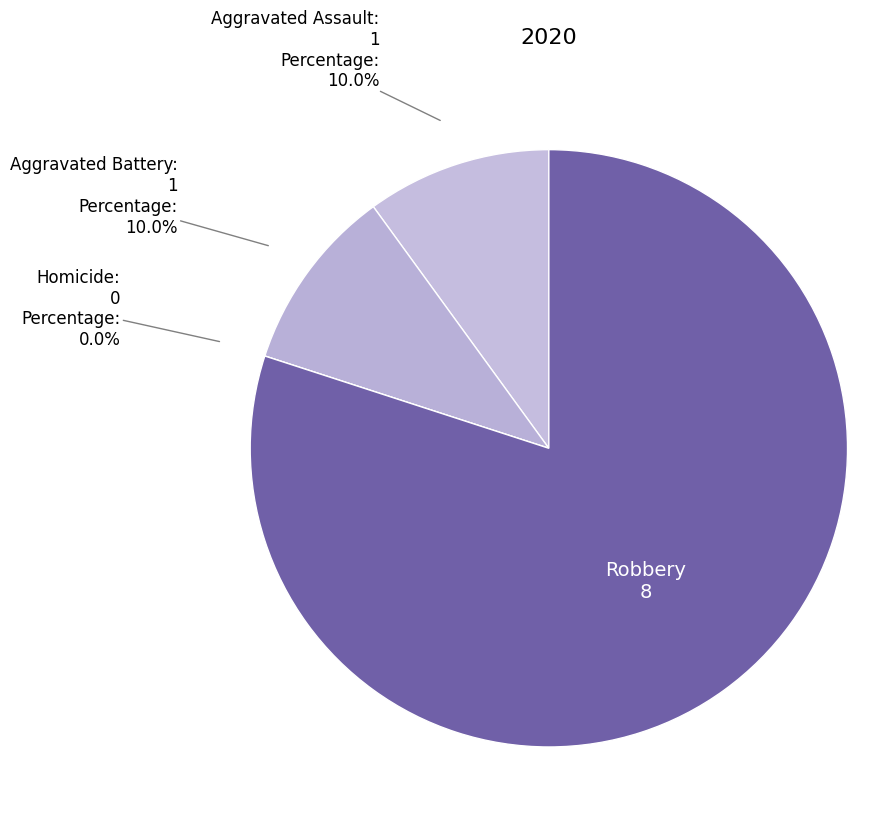

Is there any slice that represents more than half of the pie?

Yes